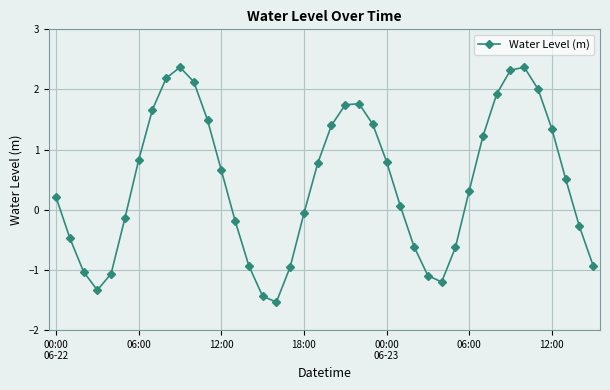

How many points are higher than both their immediate neighbors (excluding endpoints)?

3